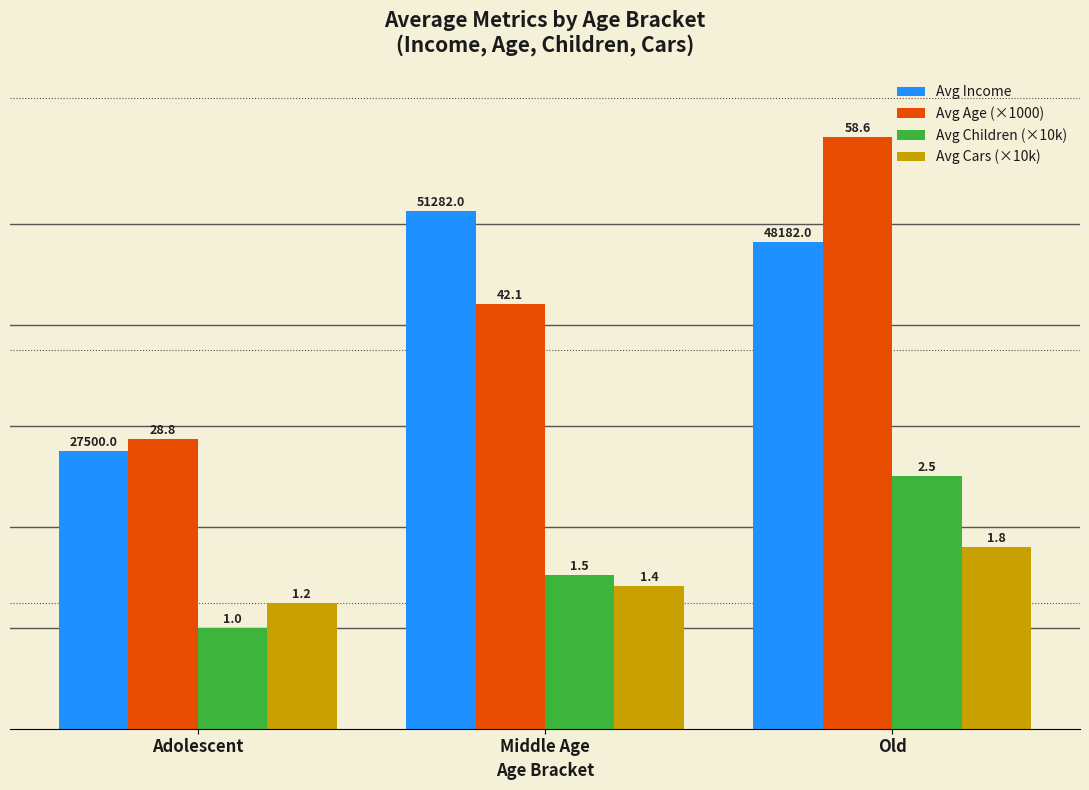

What are all the series names shown in the legend?

Avg Income, Avg Age (×1000), Avg Children (×10k), Avg Cars (×10k)